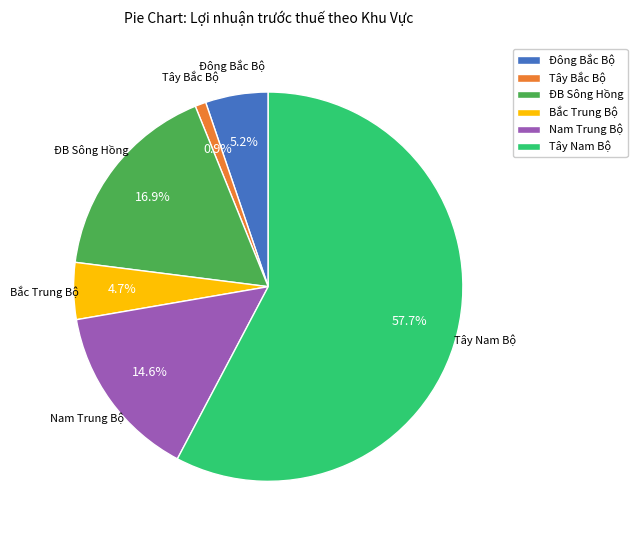

To the nearest percent, what portion does ĐB Sông Hồng represent?

17%